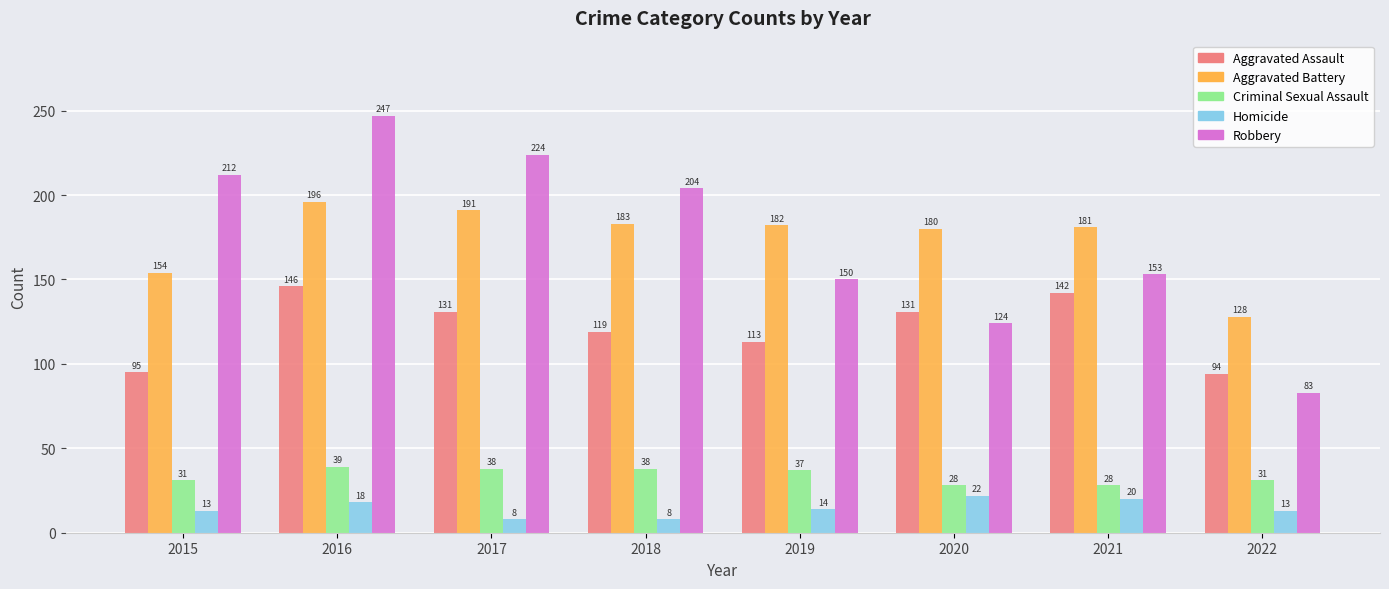

Which series has the largest range (max minus min)?

Robbery